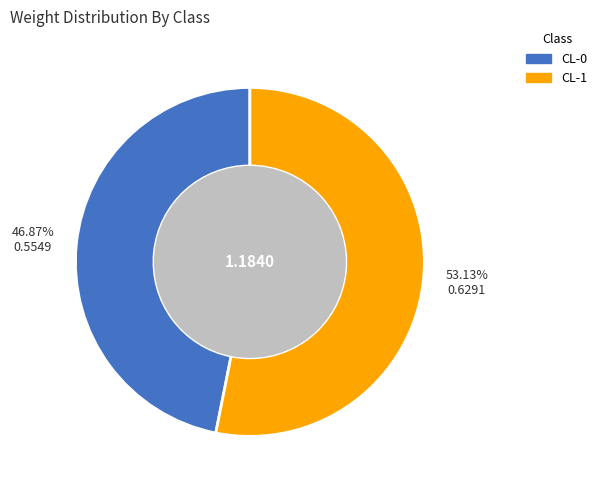

Combined, what portion of the pie is CL-0 and CL-1?

100.0%